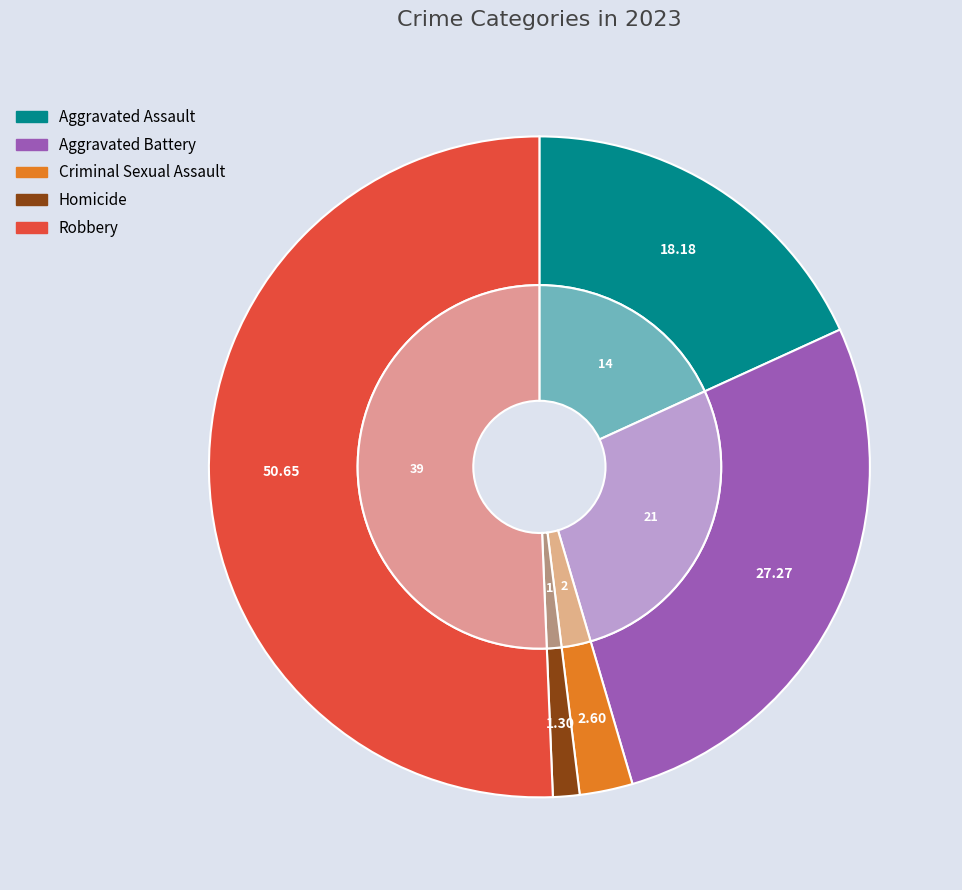

Count the number of slices in the pie.

5